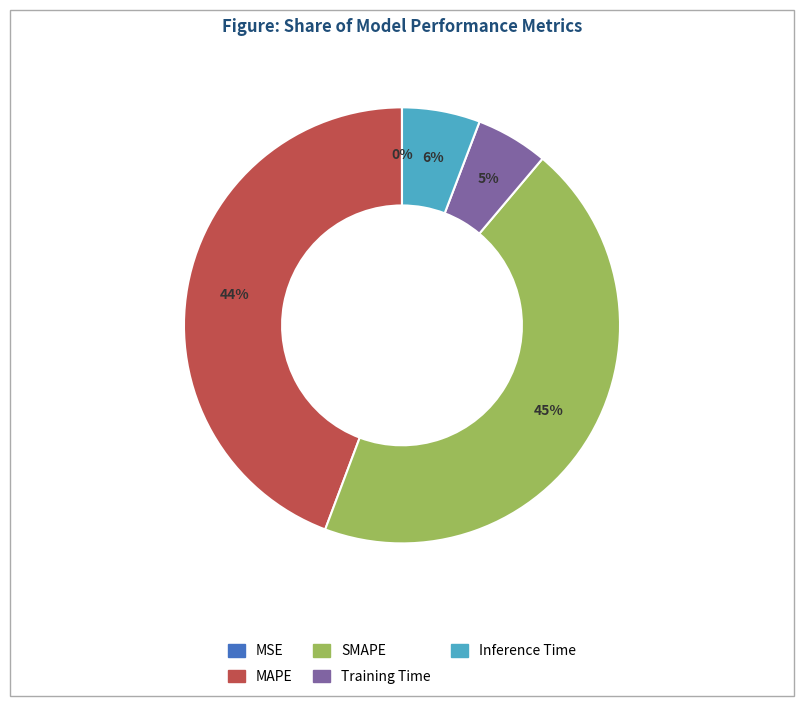

Does MAPE account for over 50% of the chart?

No